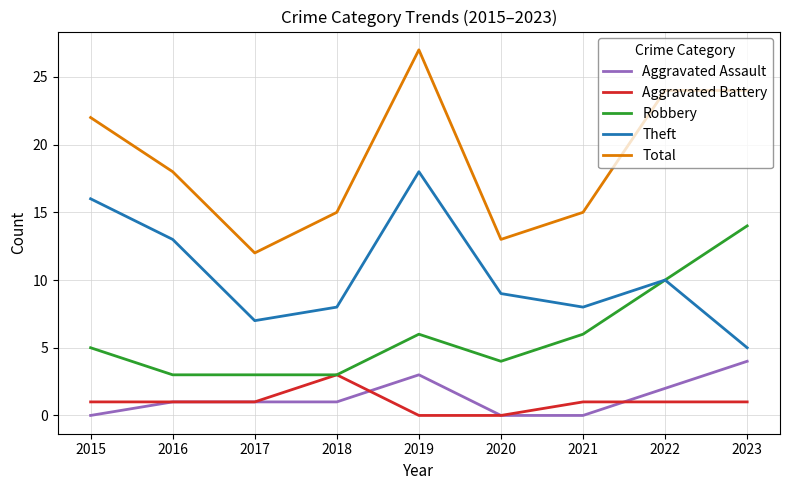

At 2019, list the series in order from smallest to largest.

Aggravated Battery, Aggravated Assault, Robbery, Theft, Total